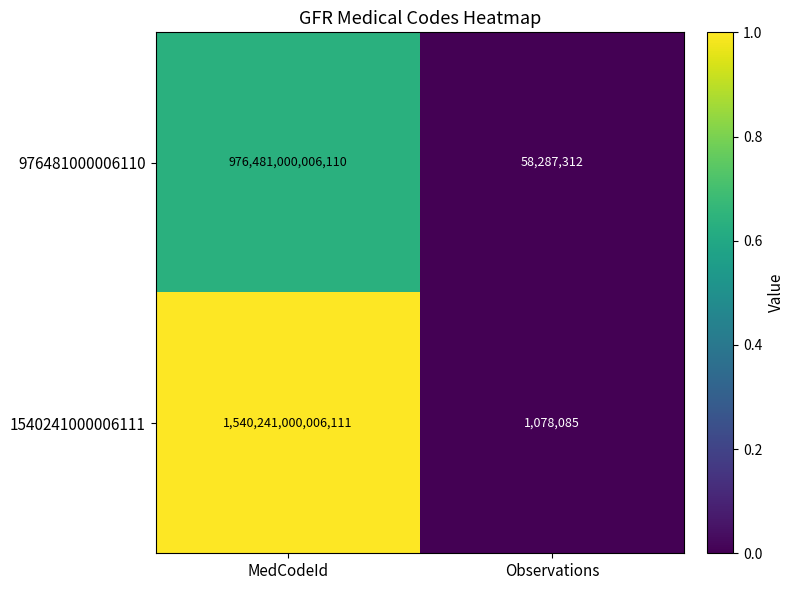

Is the value of 976481000006110 at Observations greater than the value of 1540241000006111 at Observations?

Yes